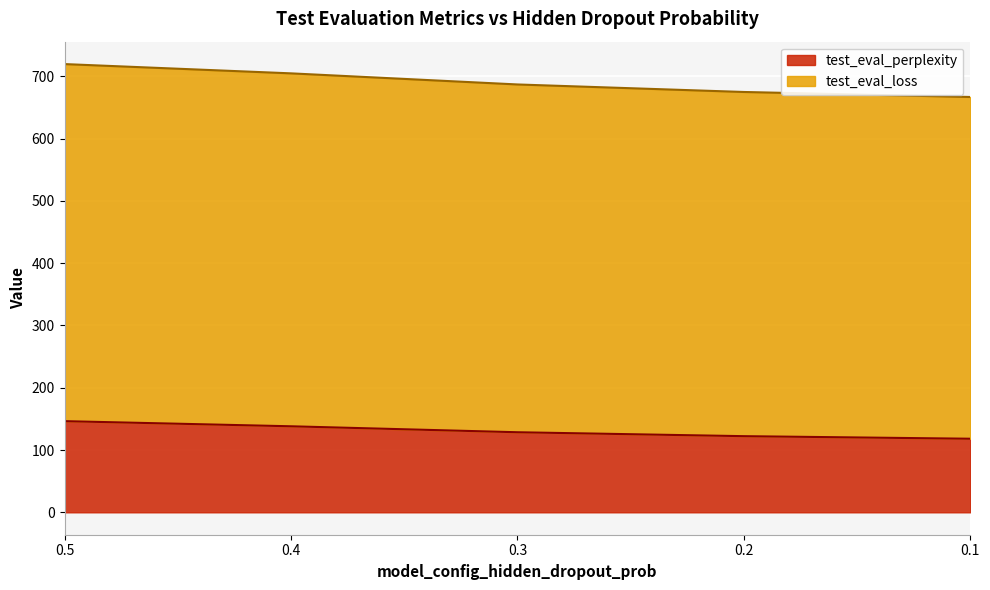

At how many categories does at least one series exceed 333?

5